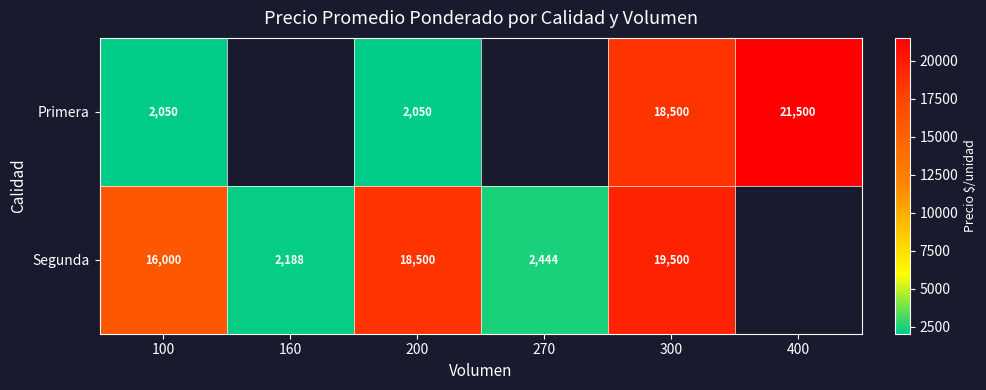

At how many categories does at least one series exceed 16340?

3